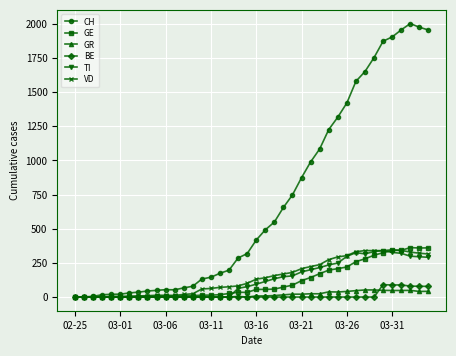

At how many categories does at least one series exceed 1705?

7